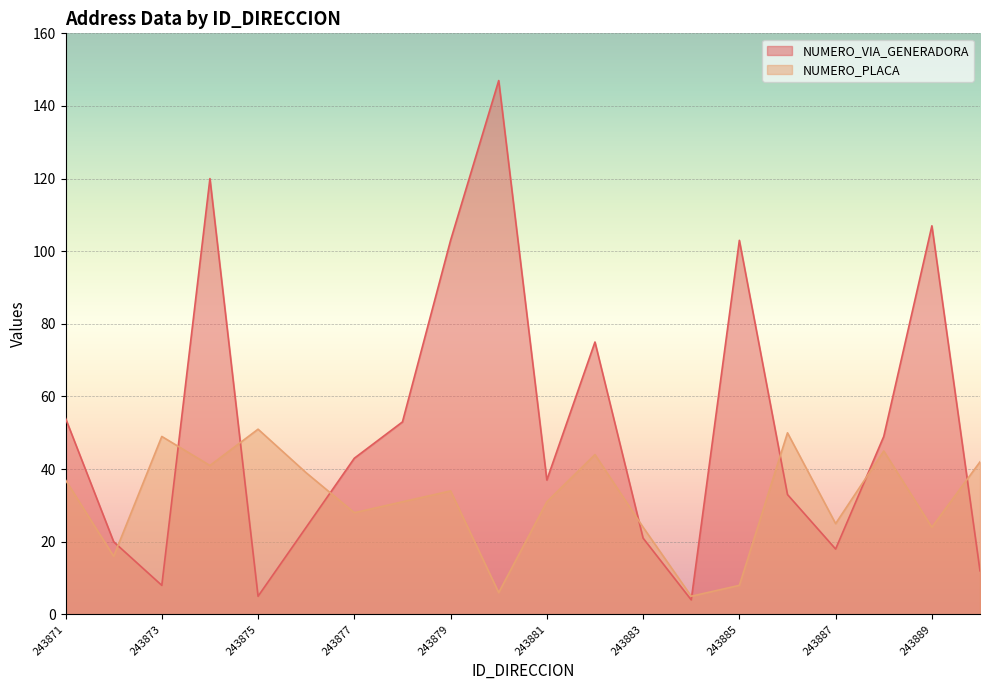

What is the difference between the highest and lowest values at 243880?

141